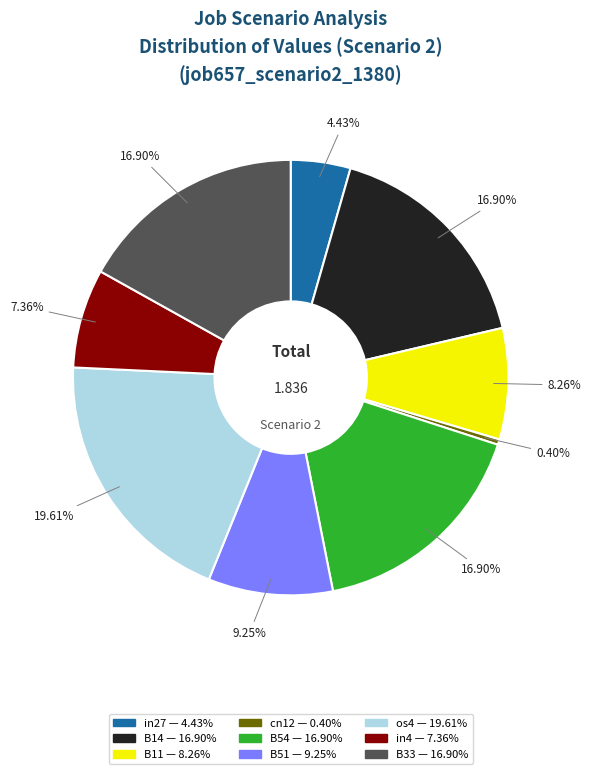

Is os4 the majority of the pie?

No